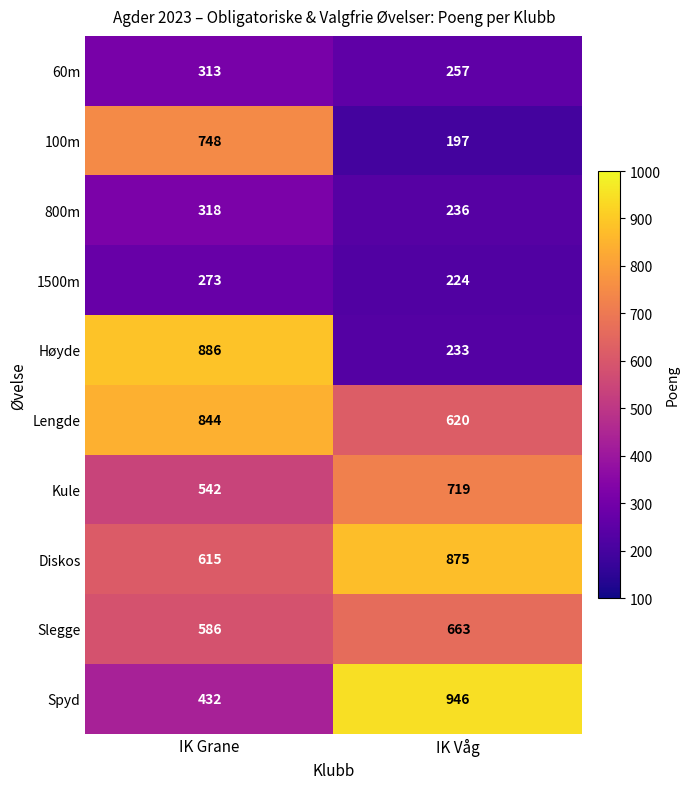

Which series has the largest total across all categories?

Diskos